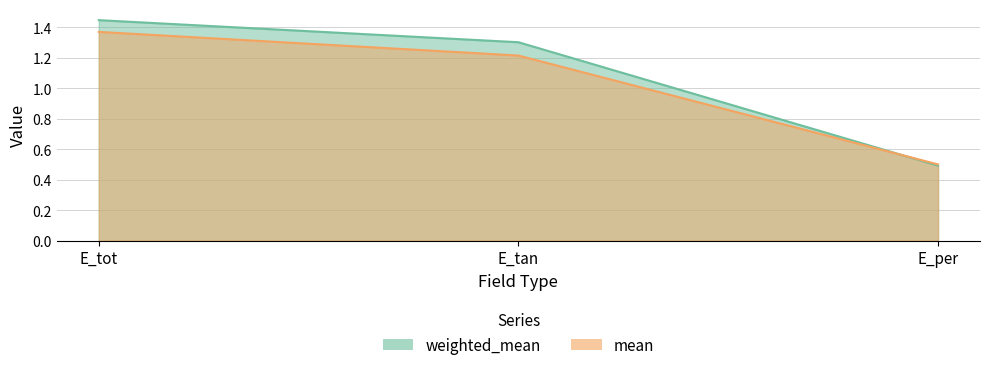

What is the difference between the maximum and minimum values in the weighted_mean series?

1.0